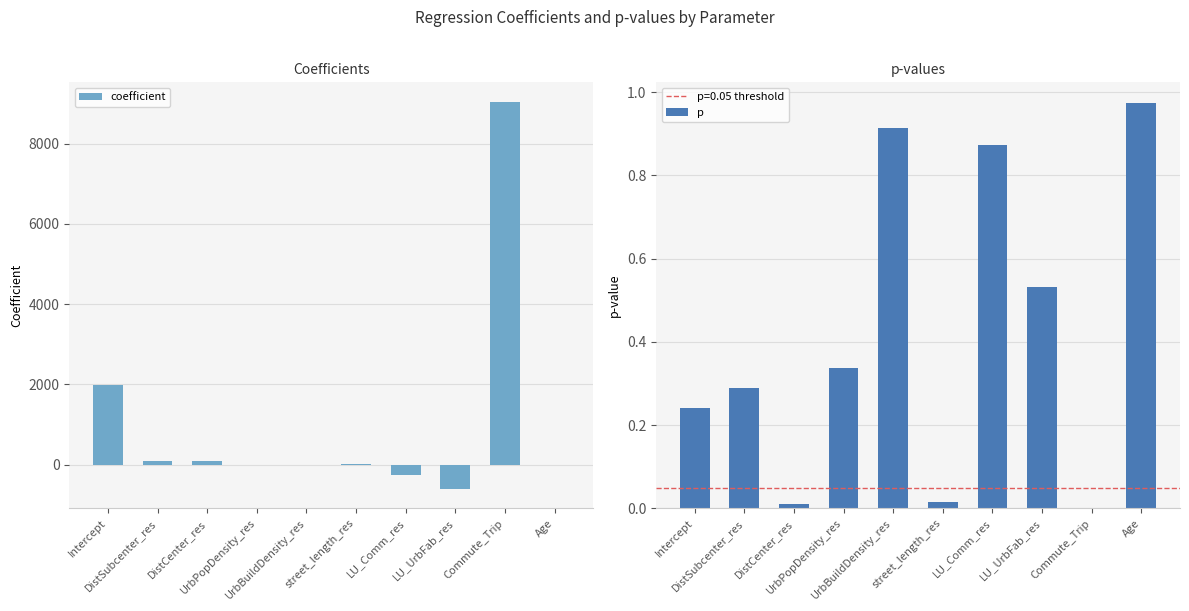

What is the smallest value displayed?

-610.4